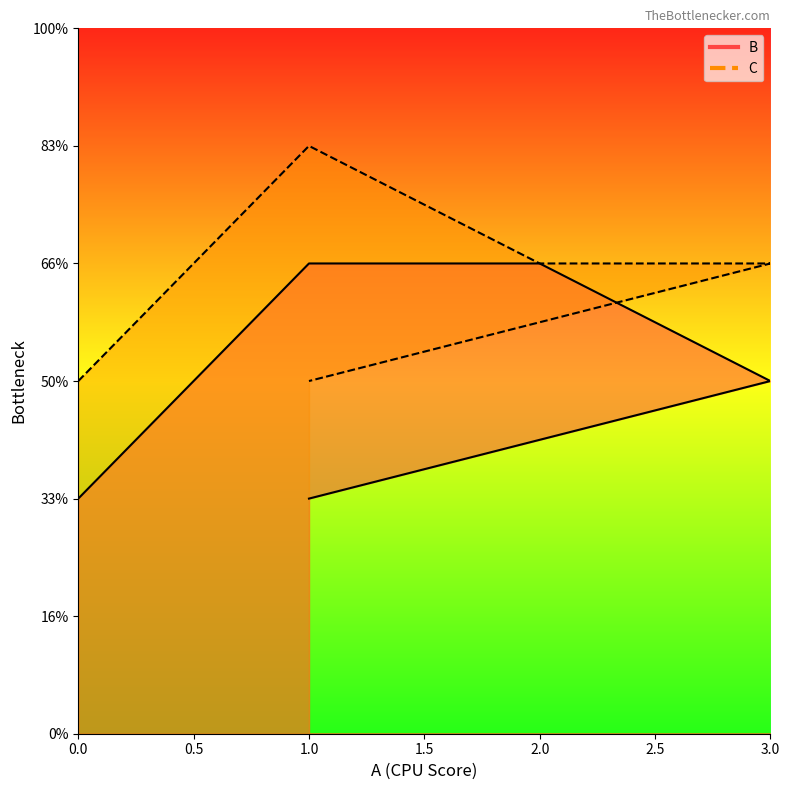

Reading left to right, transcribe all the data shown in this chart.

B: 0=2	1=4	2=4	3=3	1=2
C: 0=3	1=5	2=4	3=4	1=3